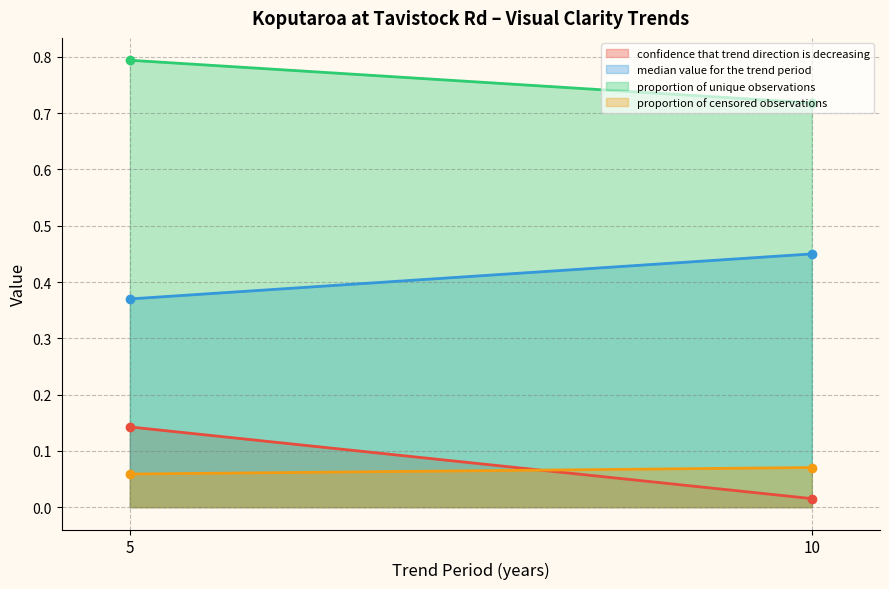

Reading left to right, transcribe all the data shown in this chart.

confidence that trend direction is decreasing: 0.1	0.0
median value for the trend period: 0.4	0.5
proportion of unique observations: 0.8	0.7
proportion of censored observations: 0.1	0.1